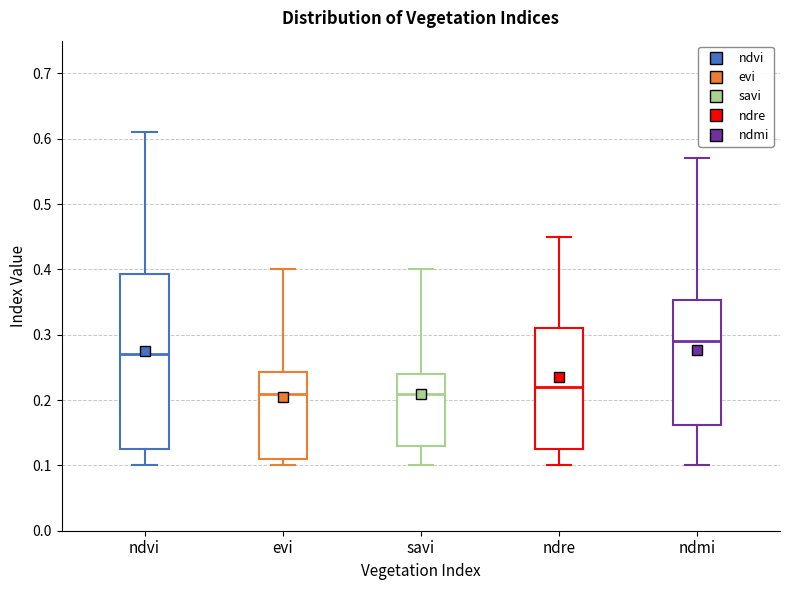

Reading left to right, read every box against the y-axis: the position of its median line, the range the box covers, and the ends of its whiskers. The values are not printed on the chart, so give them approximately, as read against the axis.

ndvi: median 0.27, box 0.13 to 0.39, whiskers 0.10 to 0.61
evi: median 0.21, box 0.11 to 0.24, whiskers 0.10 to 0.40
savi: median 0.21, box 0.13 to 0.24, whiskers 0.10 to 0.40
ndre: median 0.22, box 0.13 to 0.31, whiskers 0.10 to 0.45
ndmi: median 0.29, box 0.16 to 0.35, whiskers 0.10 to 0.57